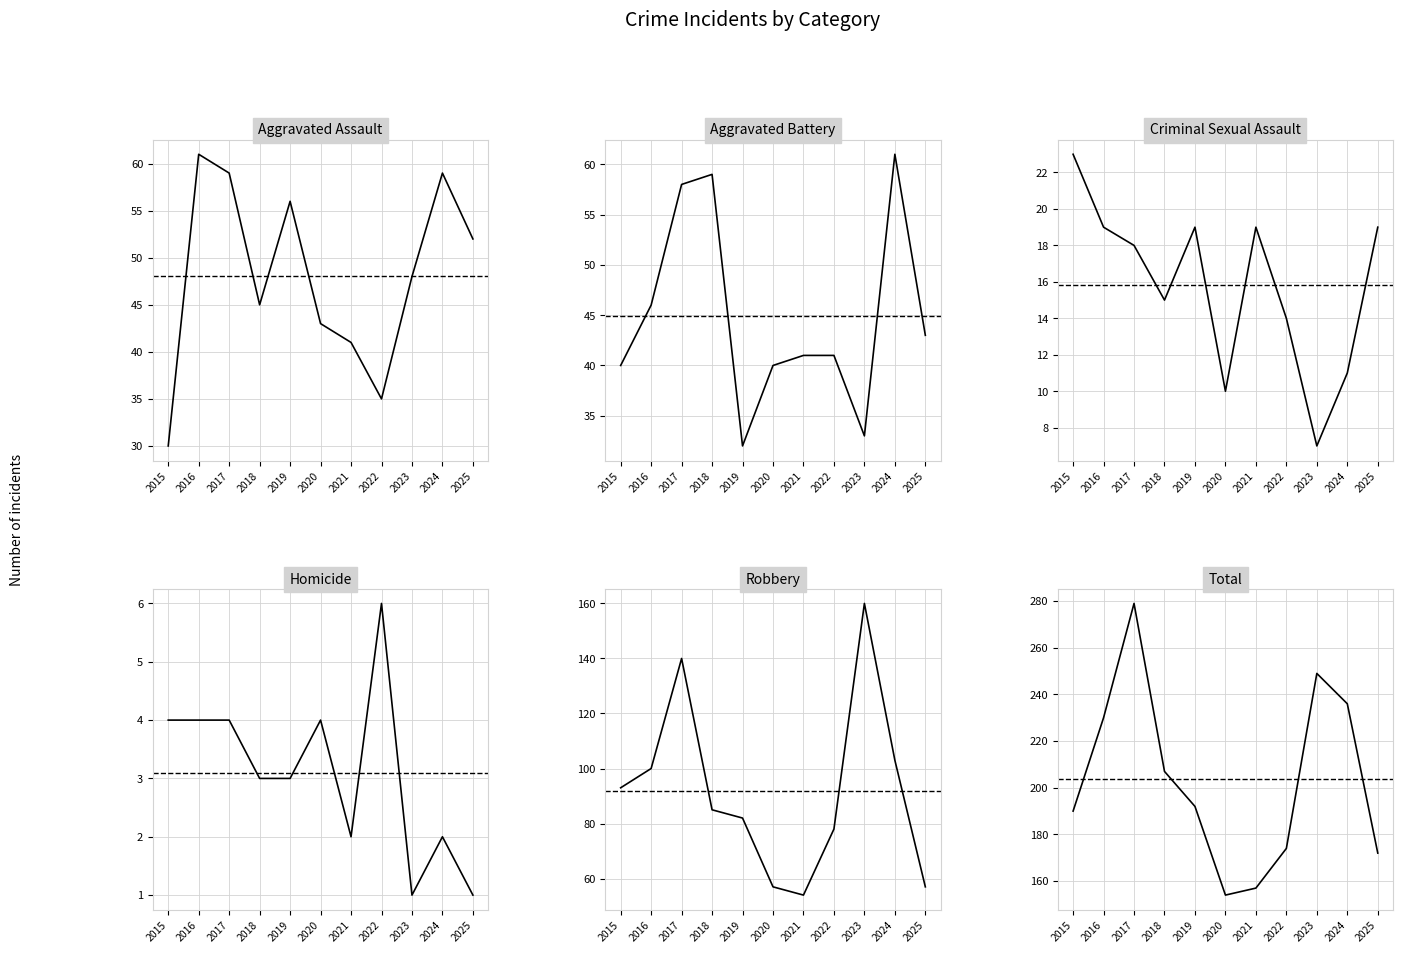

What is the highest value of the Homicide series?

6